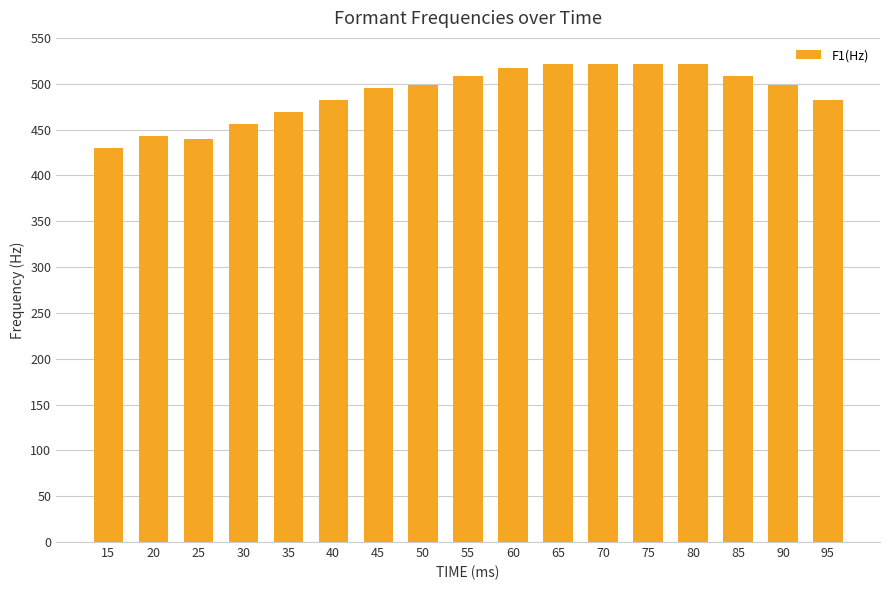

What is the difference between the values at 95 and 20?

39